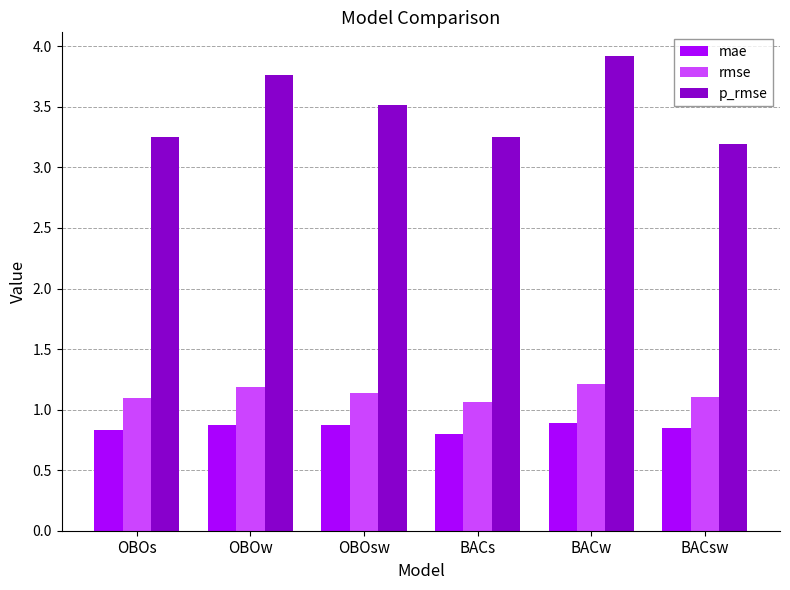

Which series has the largest total across all categories?

p_rmse